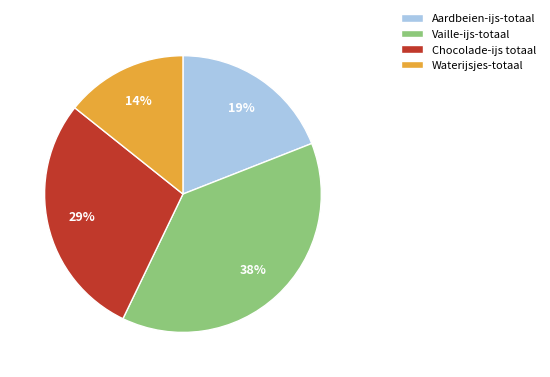

To the nearest percent, what is the combined percentage of Vaille-ijs-totaal and Chocolade-ijs totaal?

67%